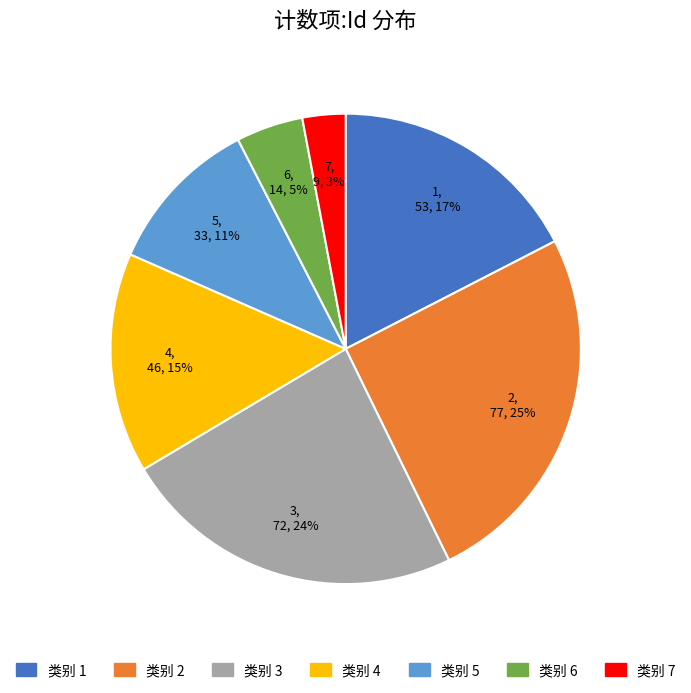

To the nearest percent, what is the average slice percentage?

14%